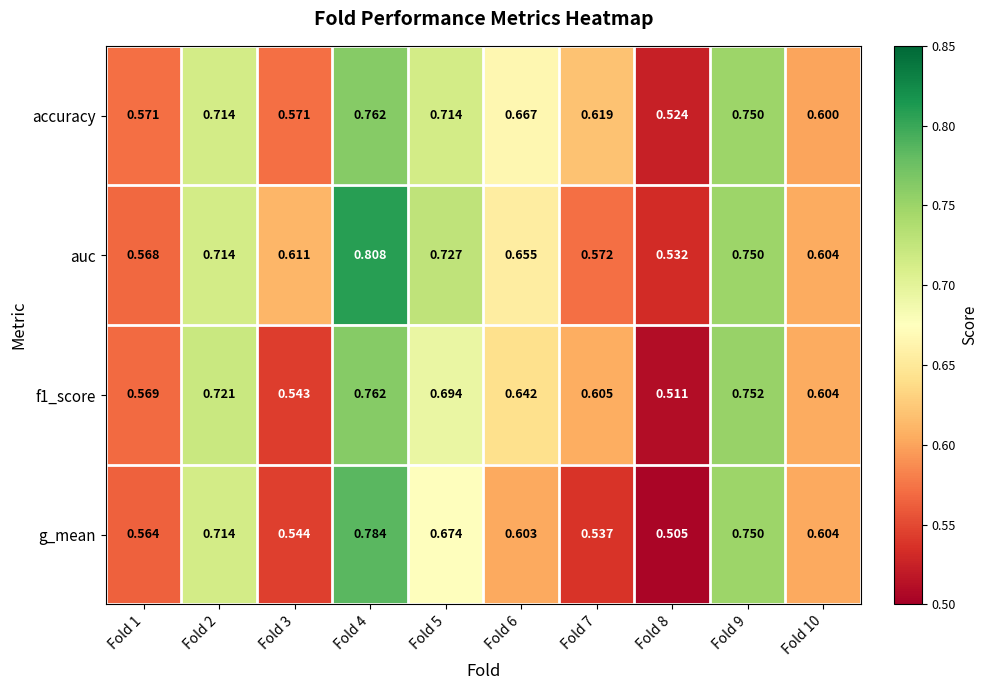

At how many categories does at least one series exceed 0?

10